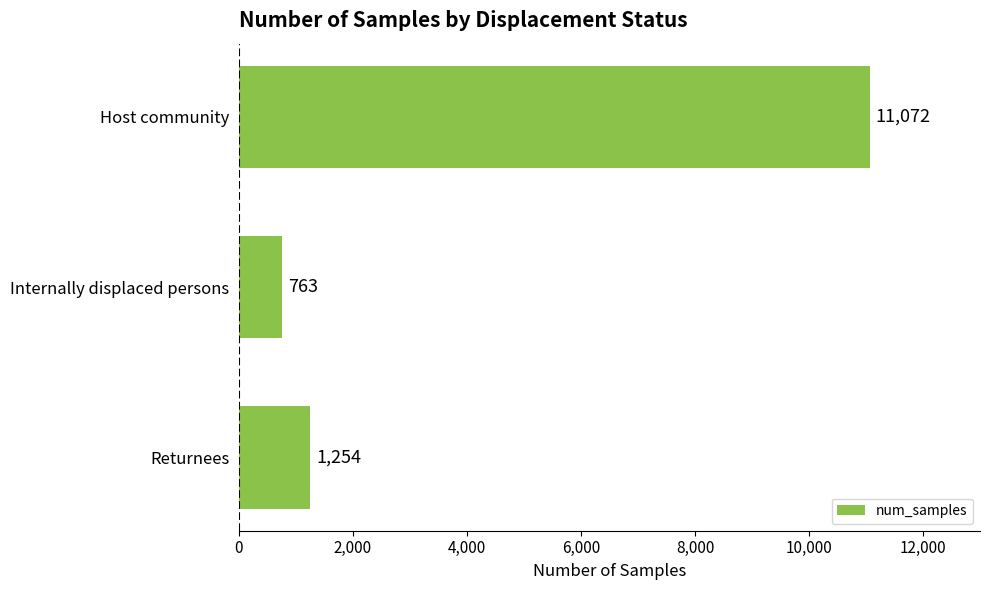

List the labels in order of value, largest first.

Host community, Returnees, Internally displaced persons